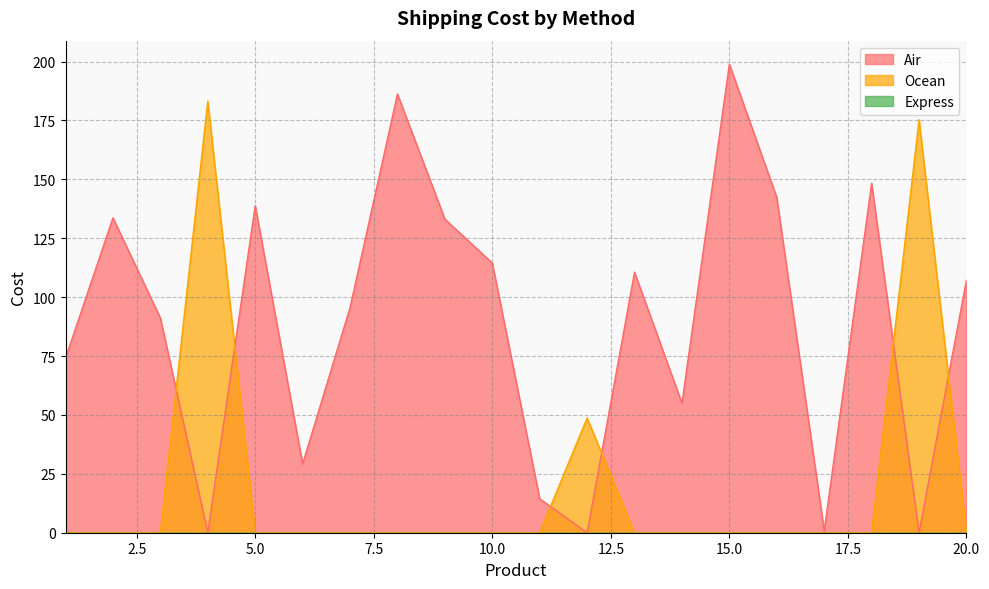

Which series has the largest total across all categories?

Air